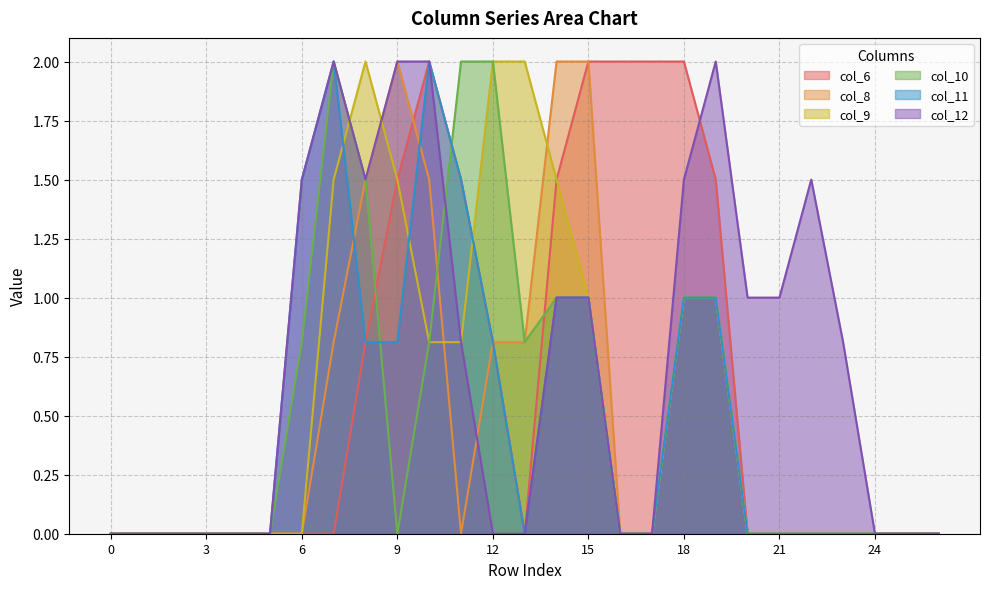

Is it true that col_11 equals 1.2 at 8?

False